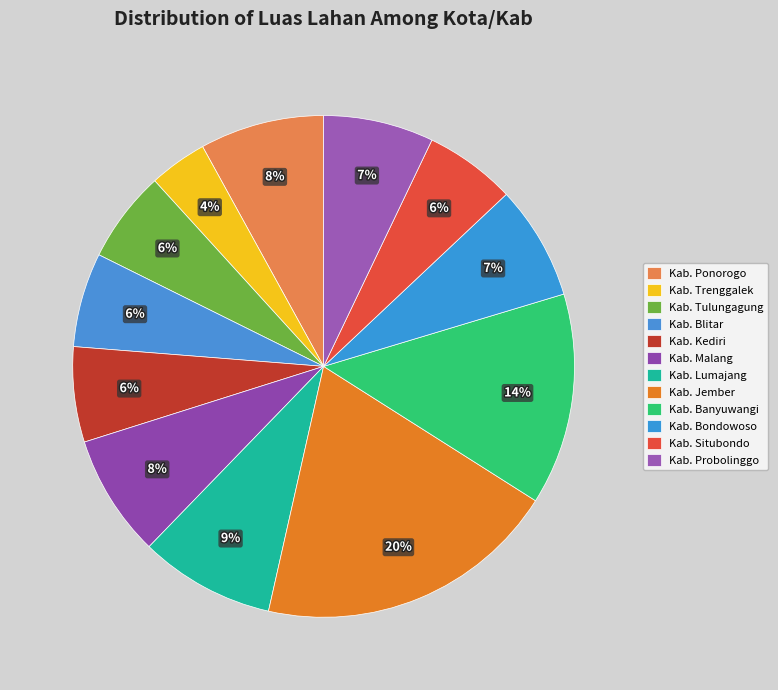

The Kab. Kediri slice represents 1% of the pie. True or false?

False